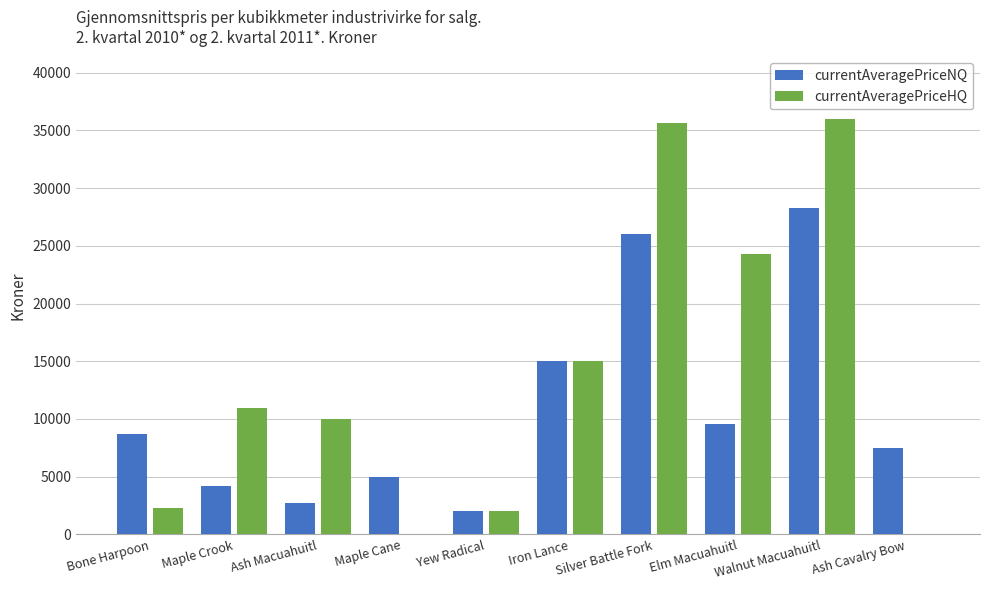

Does the chart contain stacked bars?

No